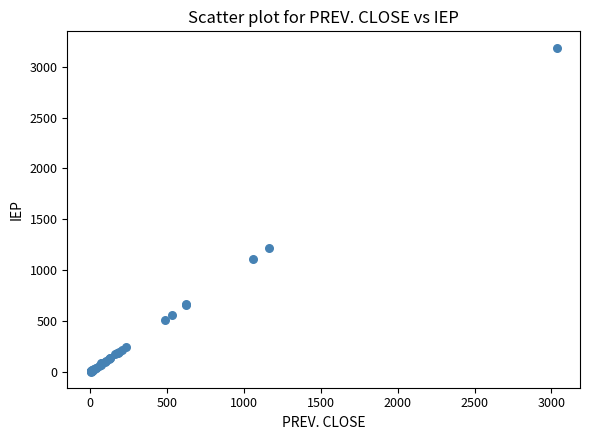

What Y value in the scatter plot is closest to 1595?

1218.1